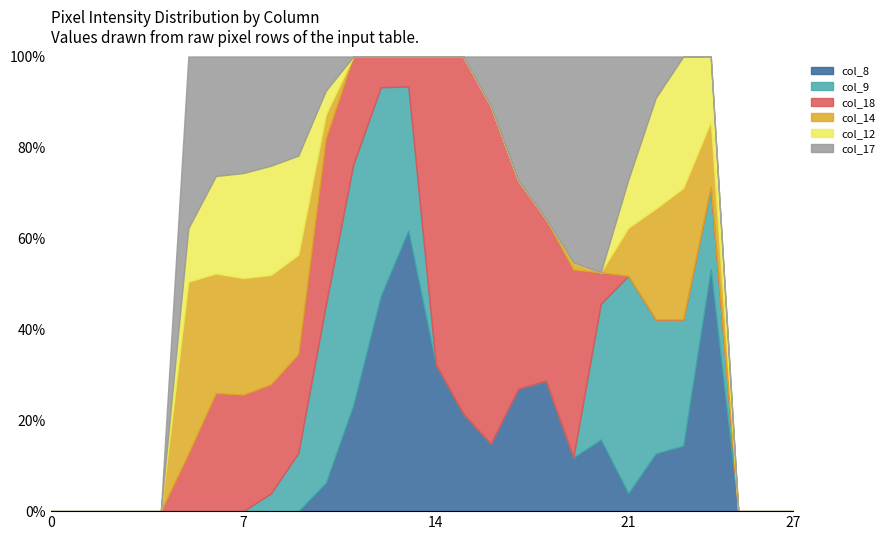

What is the sum of the col_18 values at 12 and 18?

287